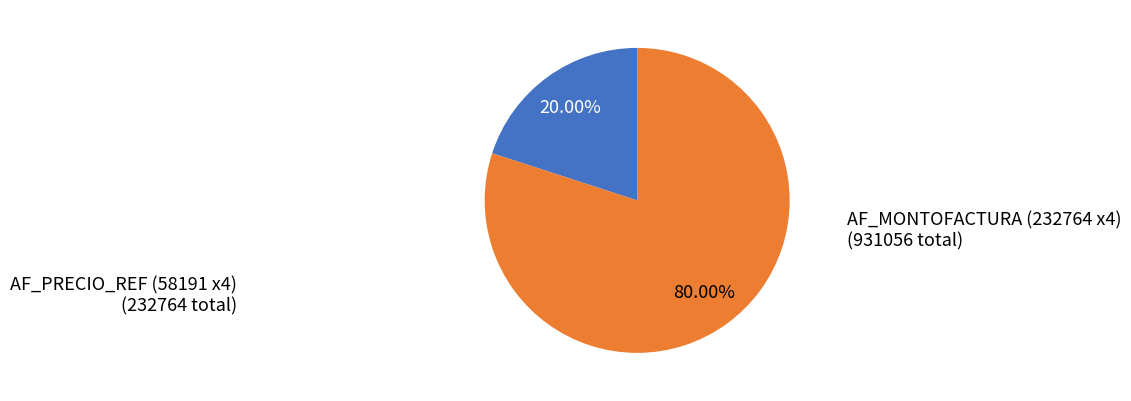

Does any single category account for the majority?

Yes